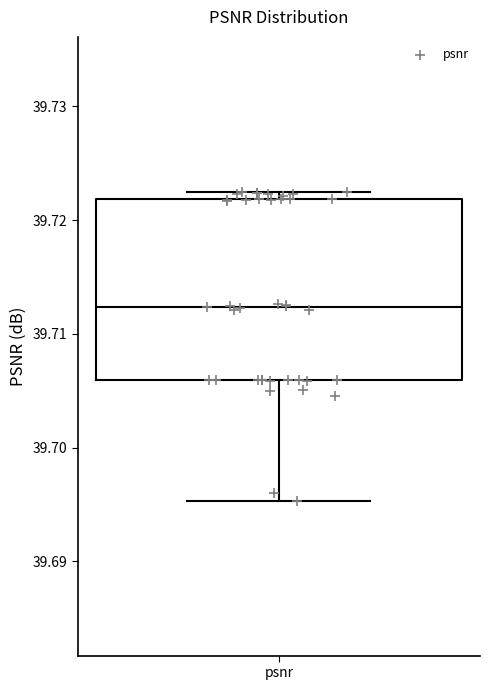

Read this box plot against the y-axis: the position of the median line, the range covered by the box, and the ends of both whiskers. The values are not printed on the chart, so give them approximately, as read against the axis.

median 39.712, box 39.706 to 39.722, whiskers 39.695 to 39.723